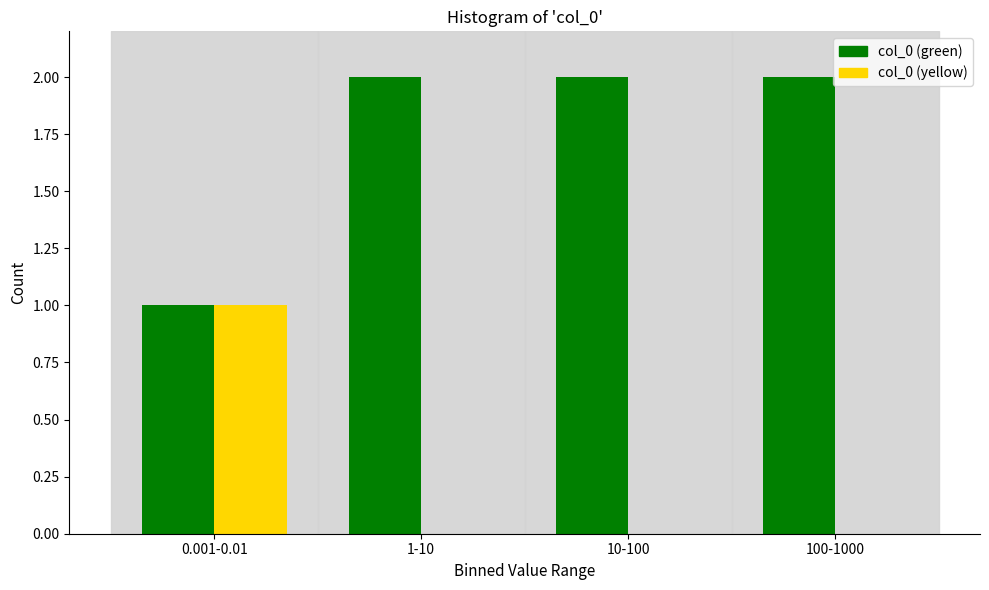

Is it true that col_0 (yellow) equals 0 at 1-10?

True